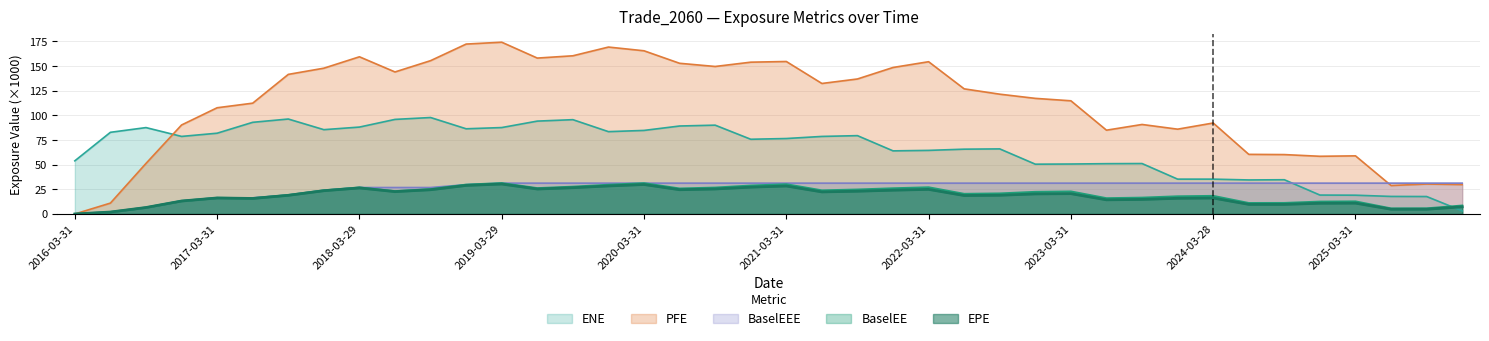

List the series in order of their peak value, highest first.

PFE, ENE, BaselEE, BaselEEE, EPE